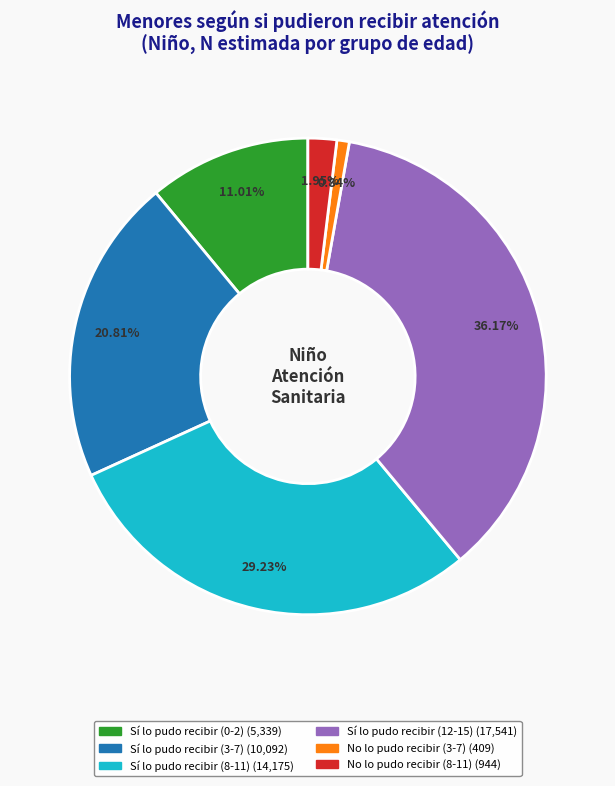

To the nearest percent, what is the difference between the largest and smallest slice percentages?

35%